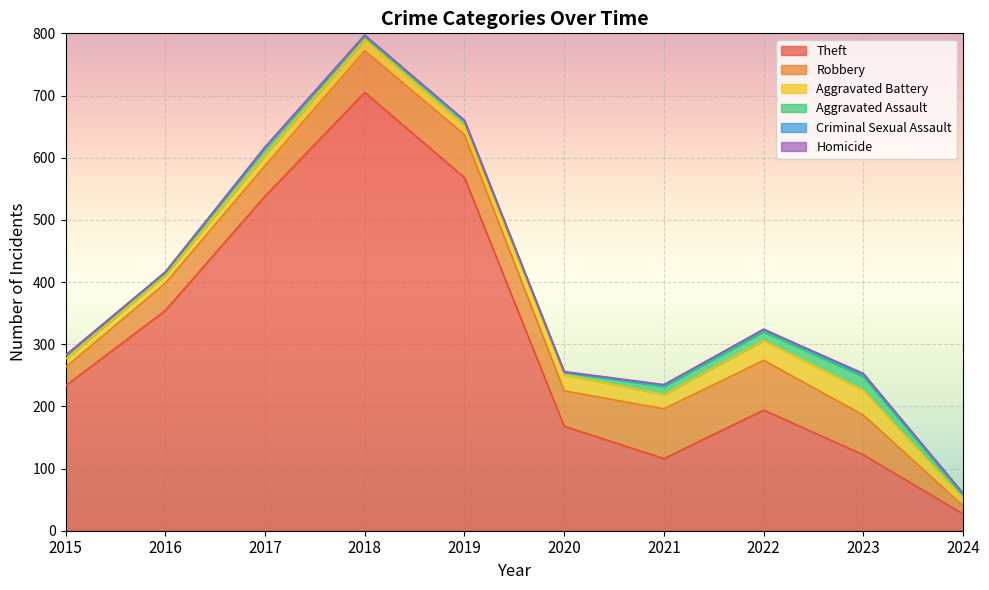

Which category has the highest value in the Aggravated Battery series?

2023